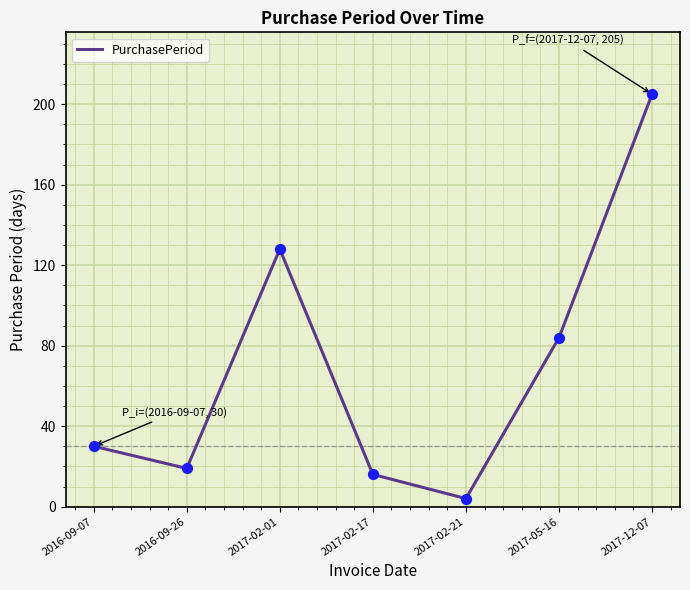

What is the ratio of the value at 2016-09-07 to the value at 2017-02-21?

7.5